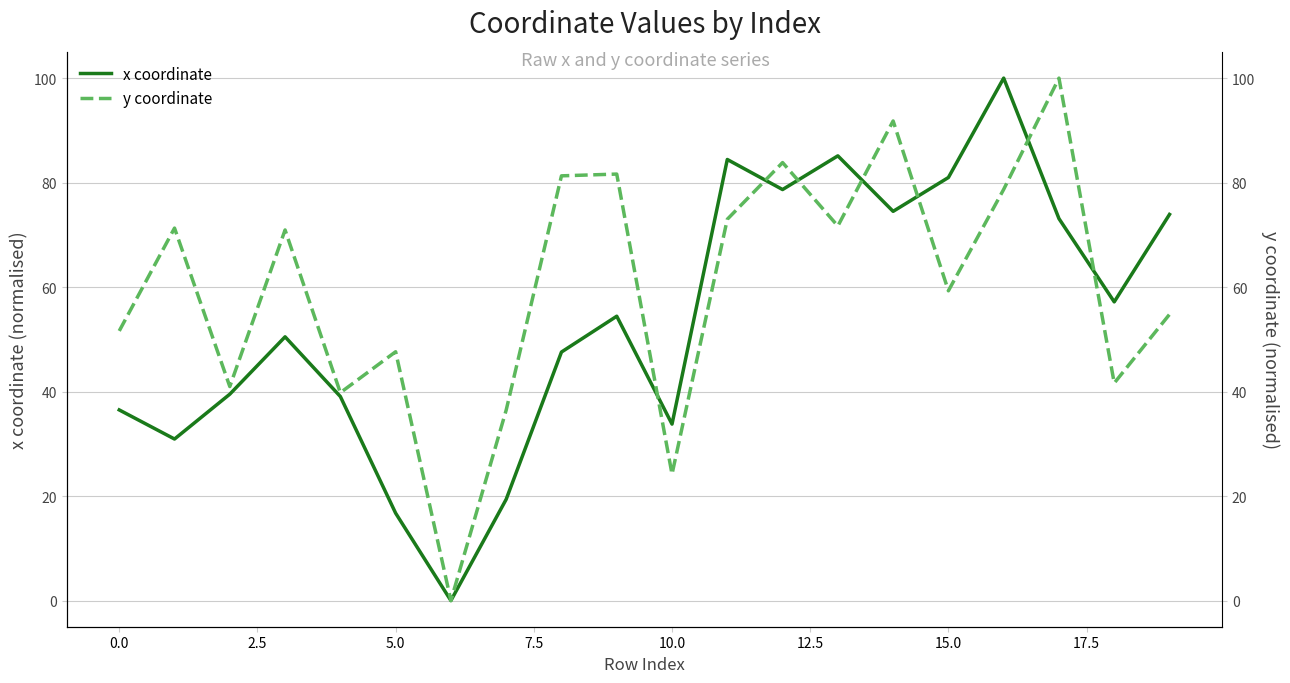

The value of x coordinate at 5.0 is 16.7. True or false?

True